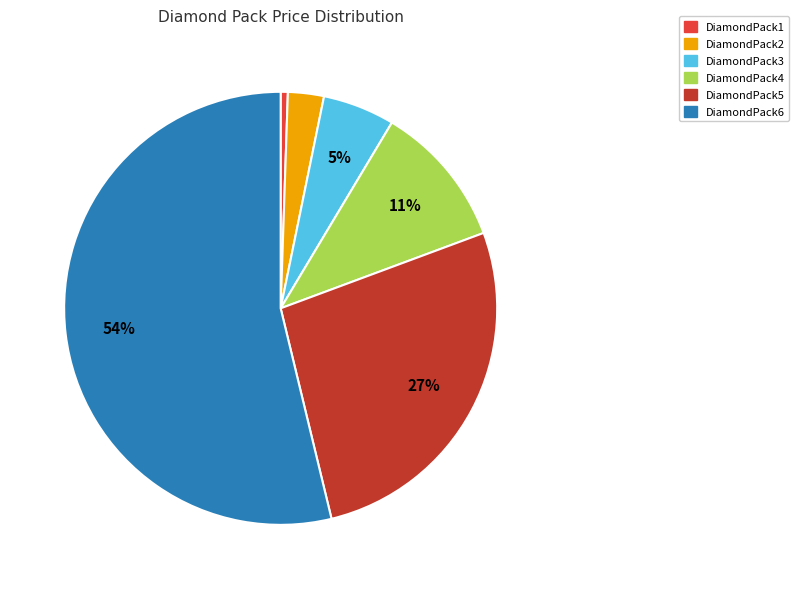

The DiamondPack3 slice represents 18% of the pie. True or false?

False